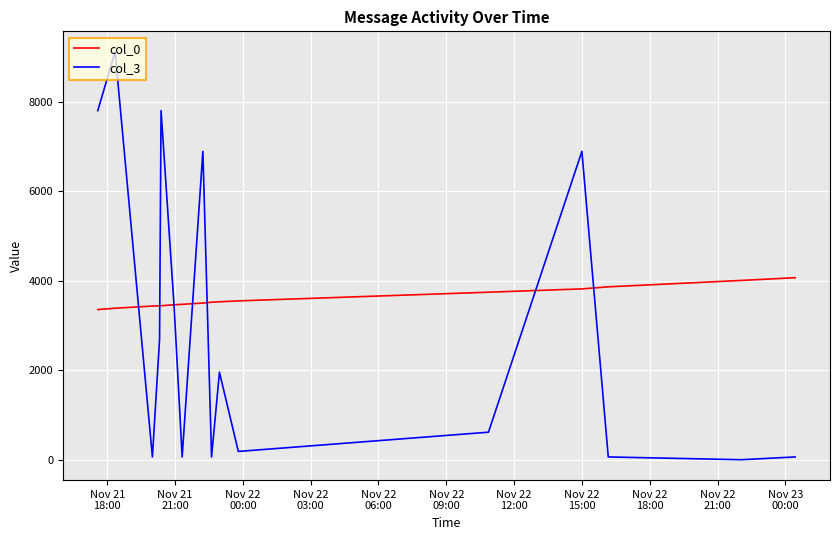

What is the difference between the maximum and minimum values in the col_0 series?

712